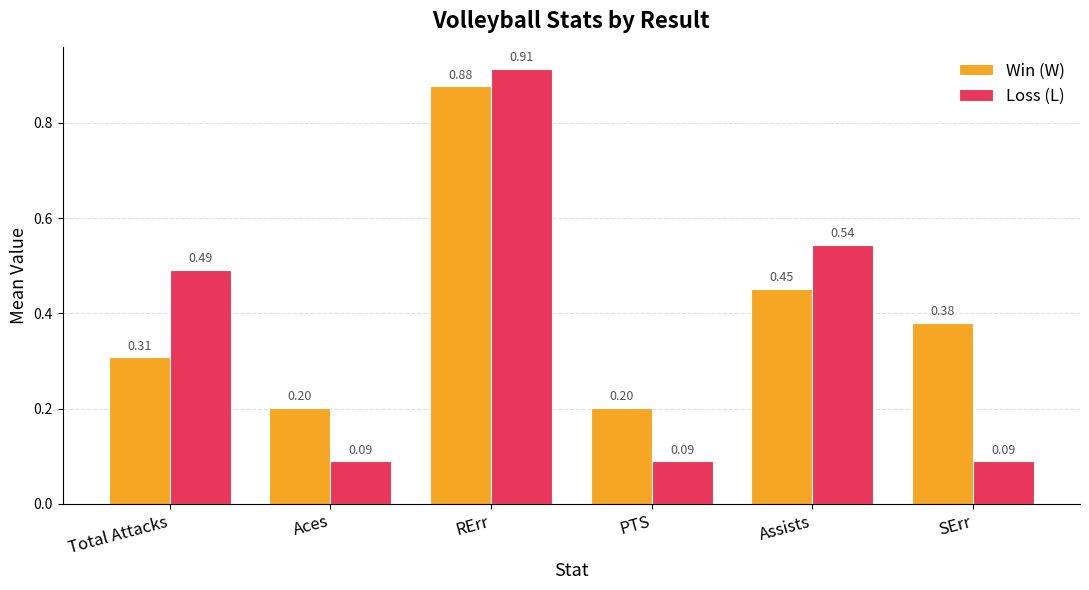

At which label does Loss (L) reach its peak?

RErr